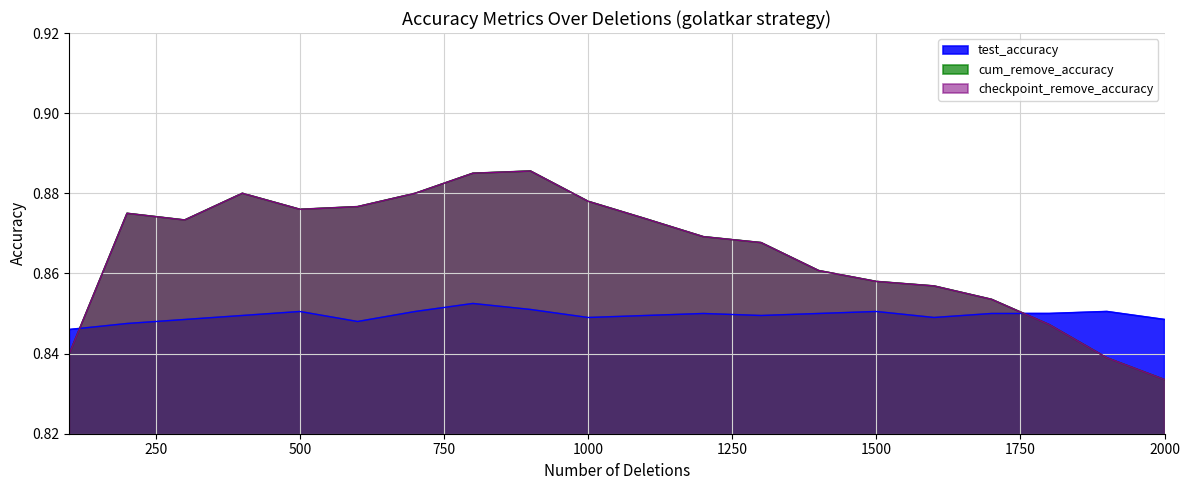

Between 1900 and 100, which is larger?

1900